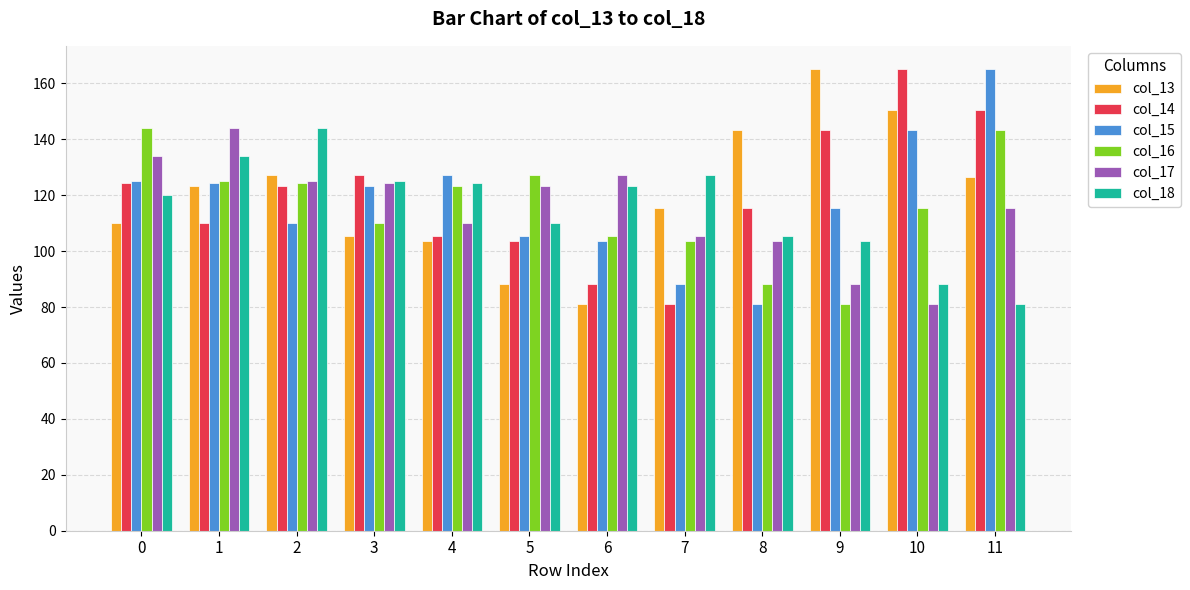

At which label does col_17 reach its peak?

1